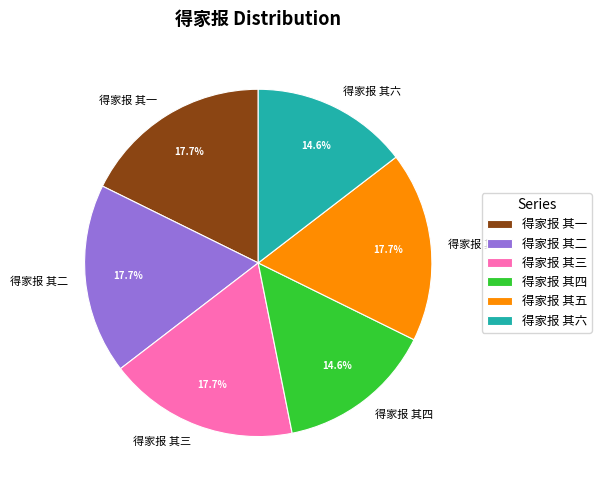

How much of the chart is everything except 得家报 其六?

85.4%